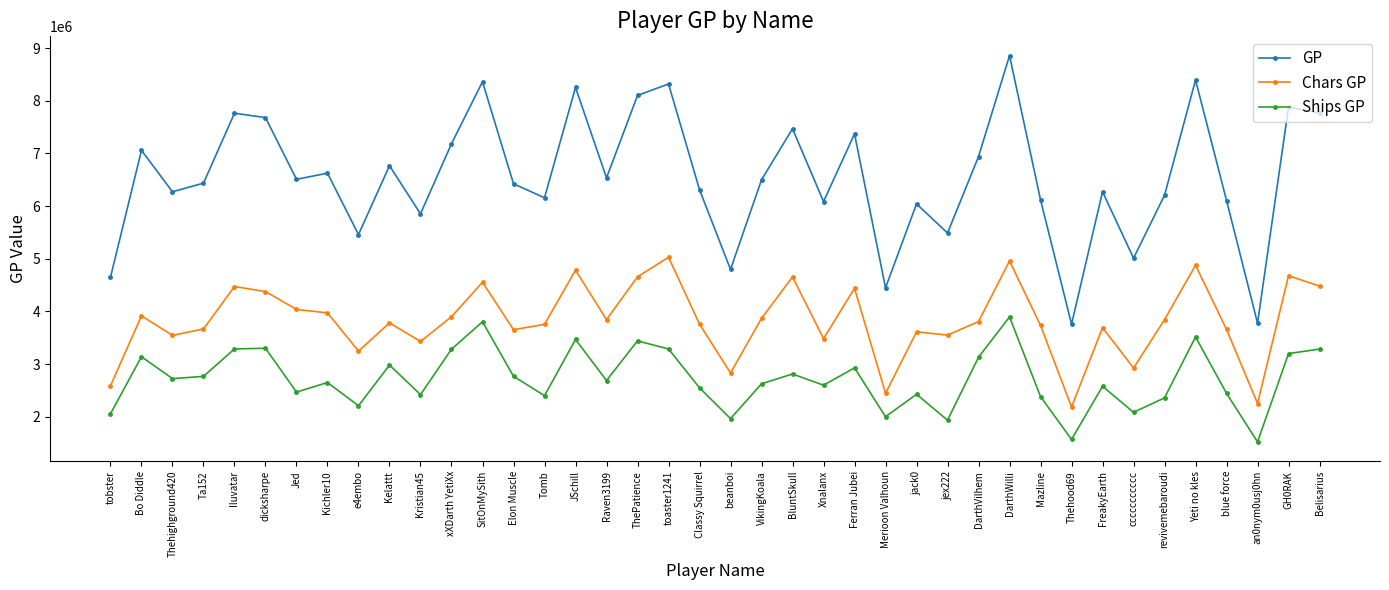

What are all the series names shown in the legend?

GP, Chars GP, Ships GP